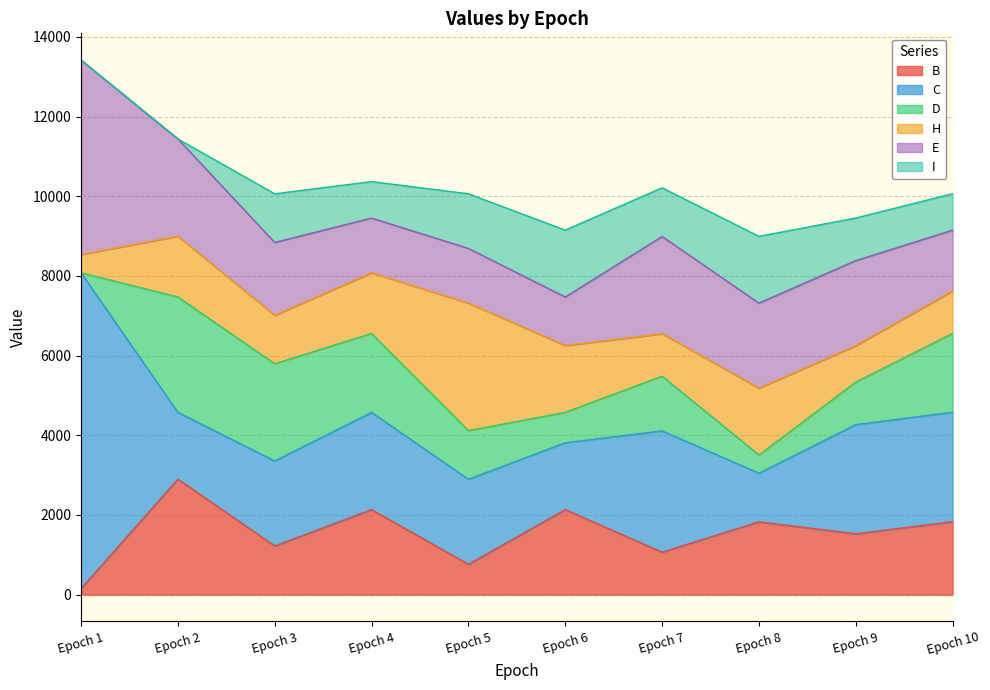

Where is D nearest to the value 1448?

Epoch 7